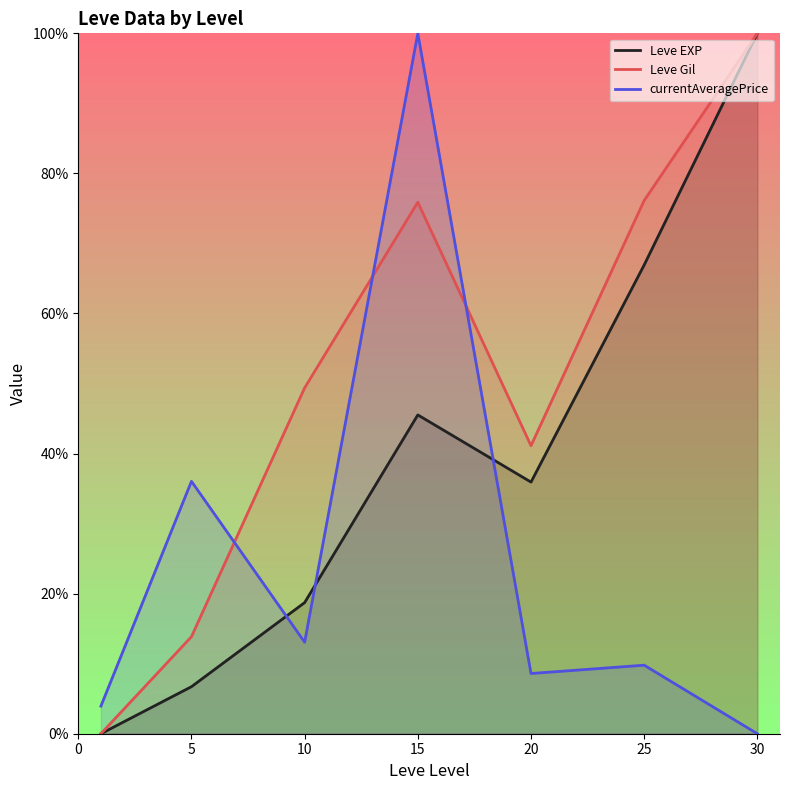

What is the highest value of the Leve Gil series?

100.0